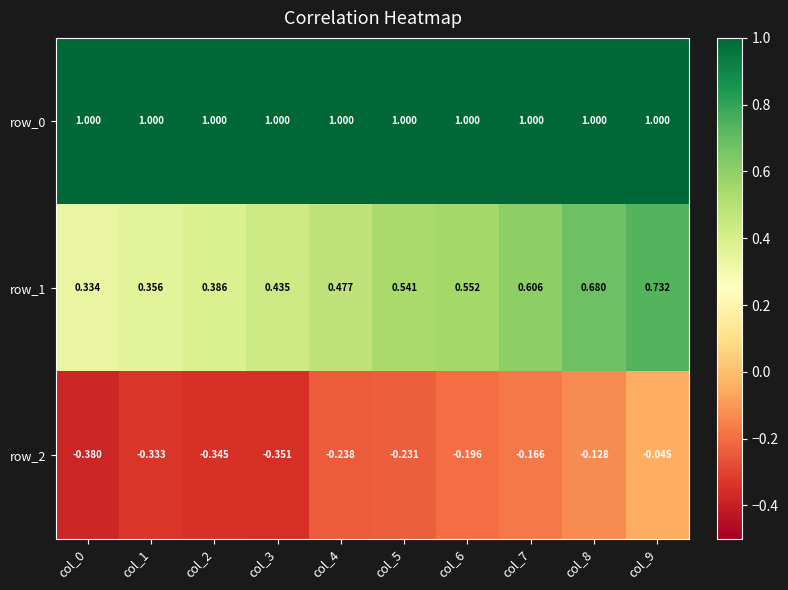

Is it true that row_2 equals -0.4 at col_3?

True